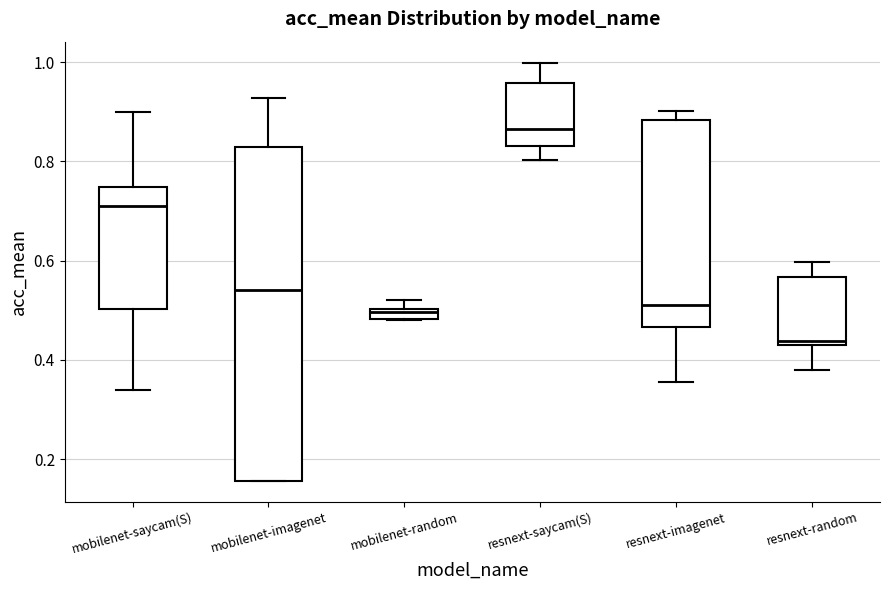

Which box has the lowest median line?

resnext-random